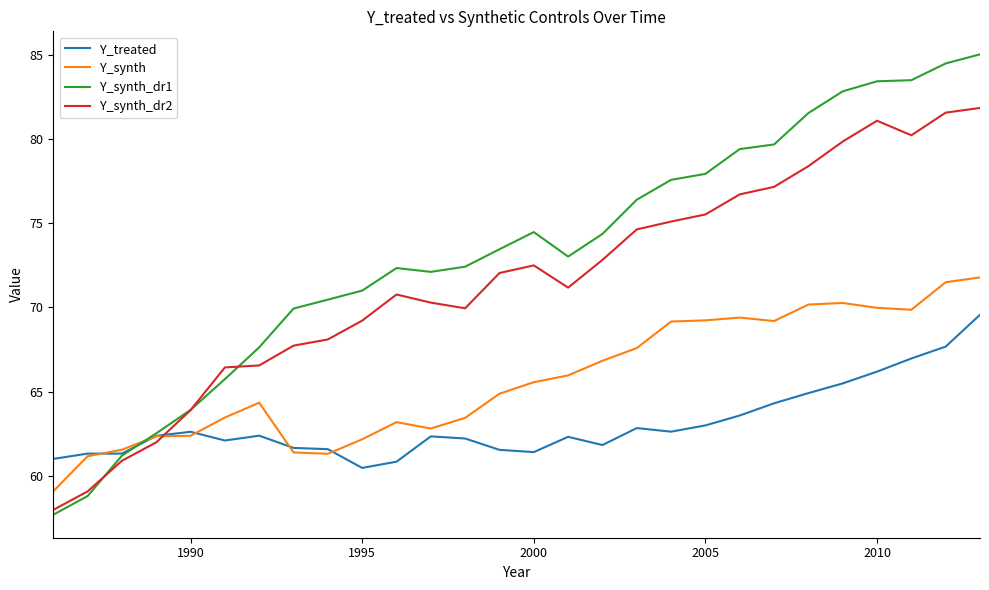

Which series has the largest total across all categories?

Y_synth_dr1